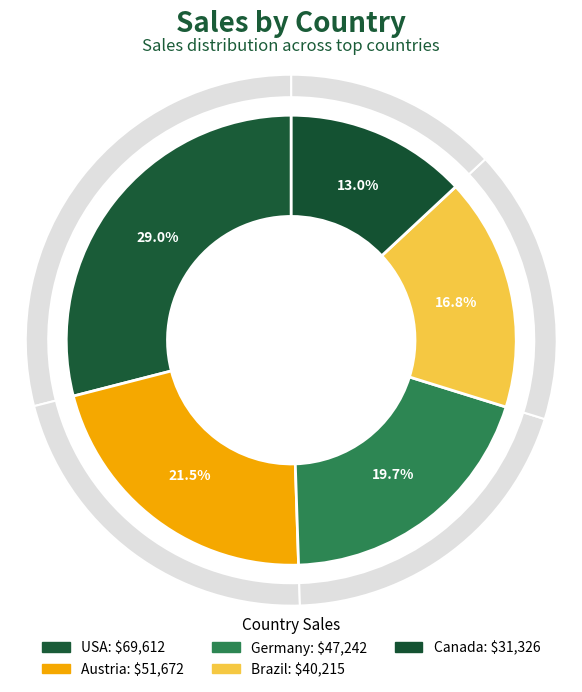

To the nearest percent, what is the difference between the largest and smallest slice percentages?

16%